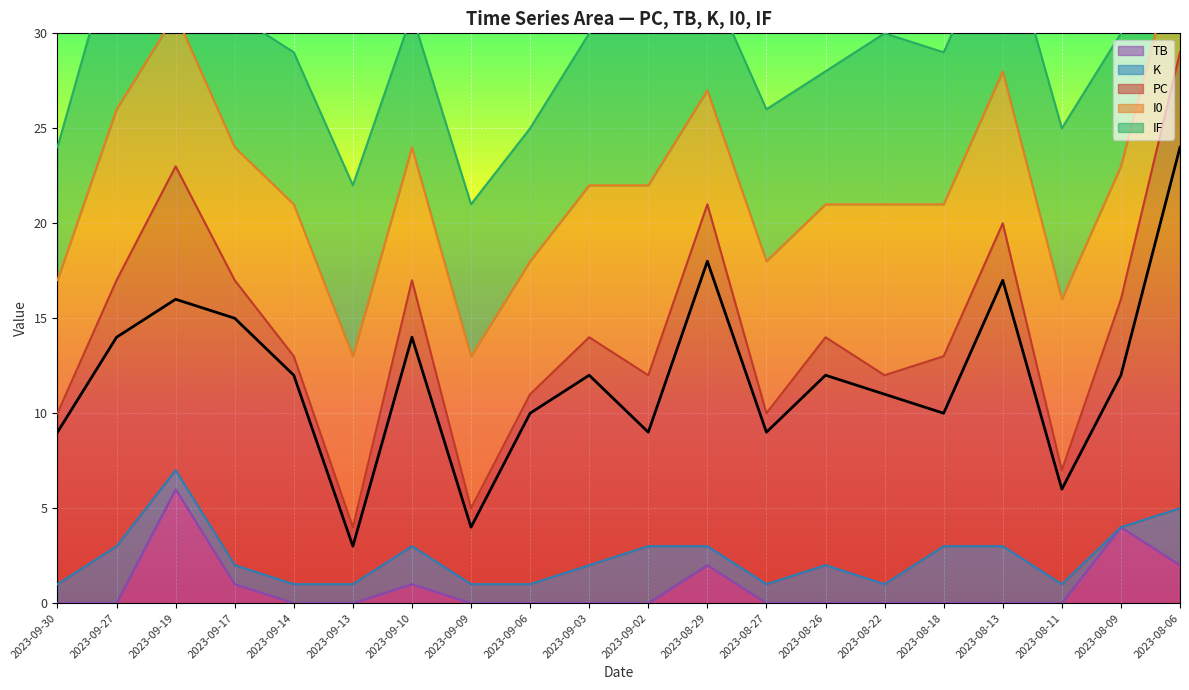

Which category has the highest value in the TB series?

2023-09-19